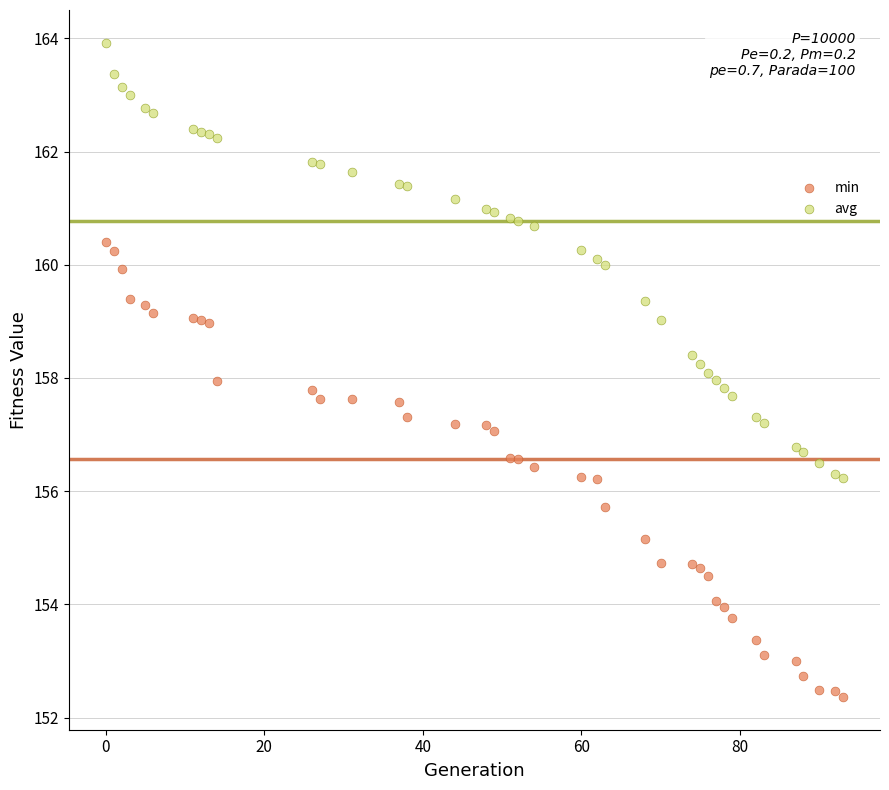

Which series has the widest spread of Y values?

min